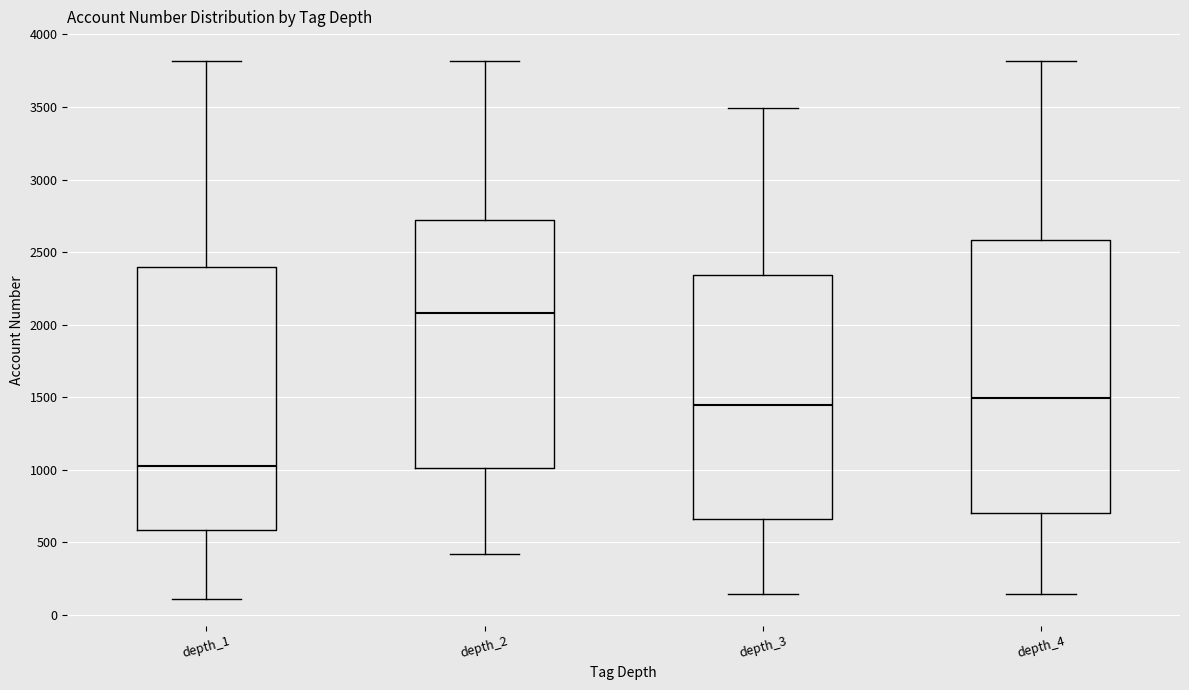

Reading left to right, transcribe this box plot: for each box, give where its median line is, the range the box spans, and where its two whiskers end, as read against the y-axis. The values are not printed on the chart, so give them approximately, as read against the axis.

depth_1: median 1050, box 600 to 2400, whiskers 100 to 3800
depth_2: median 2100, box 1000 to 2700, whiskers 400 to 3800
depth_3: median 1450, box 650 to 2350, whiskers 150 to 3500
depth_4: median 1500, box 700 to 2600, whiskers 150 to 3800